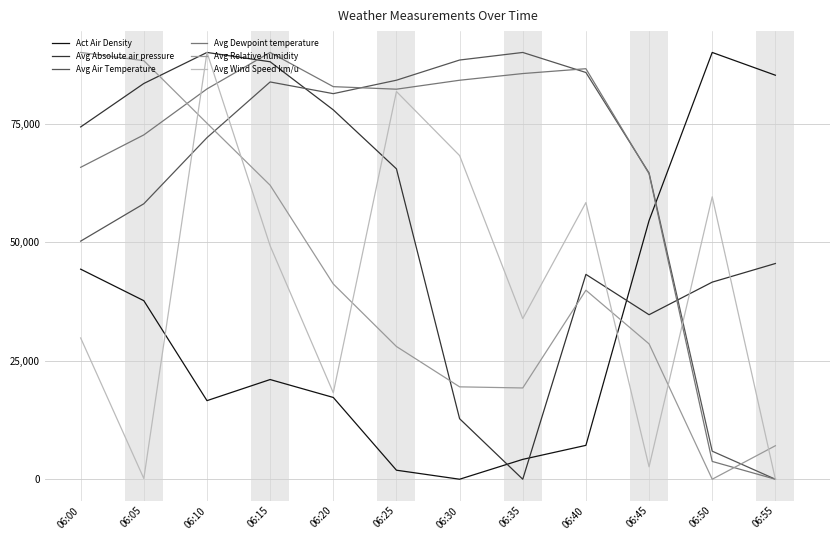

What is the difference between the second highest and second lowest values in the Avg Air Temperature series?

82487.2